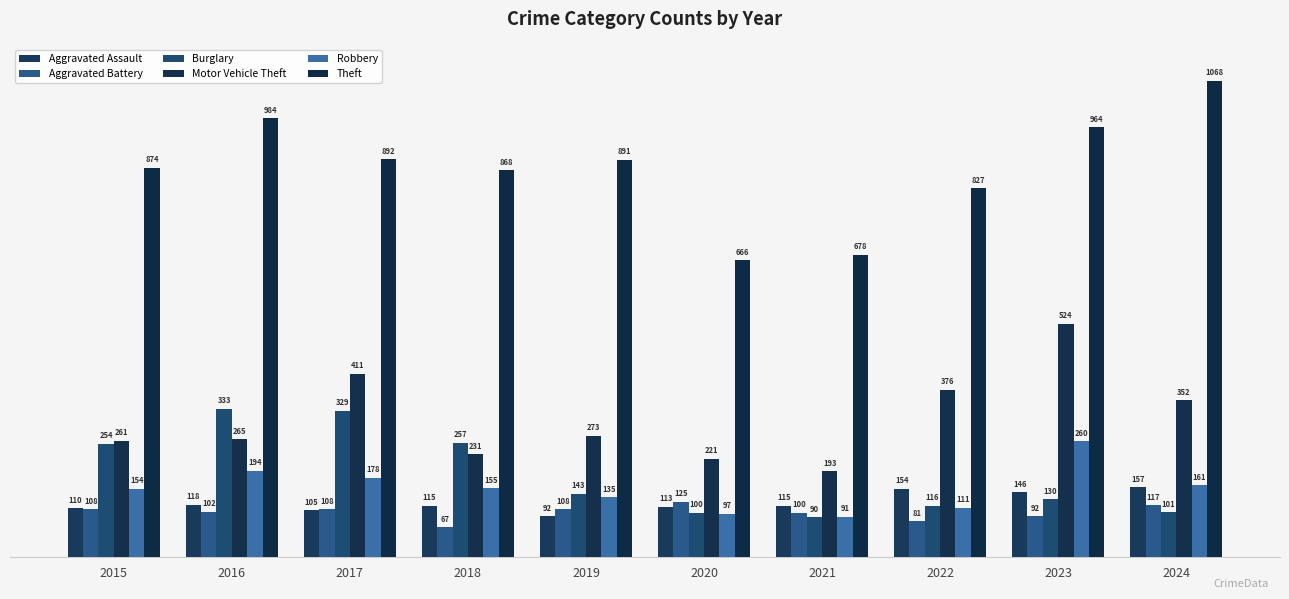

Which series has the largest total across all categories?

Theft